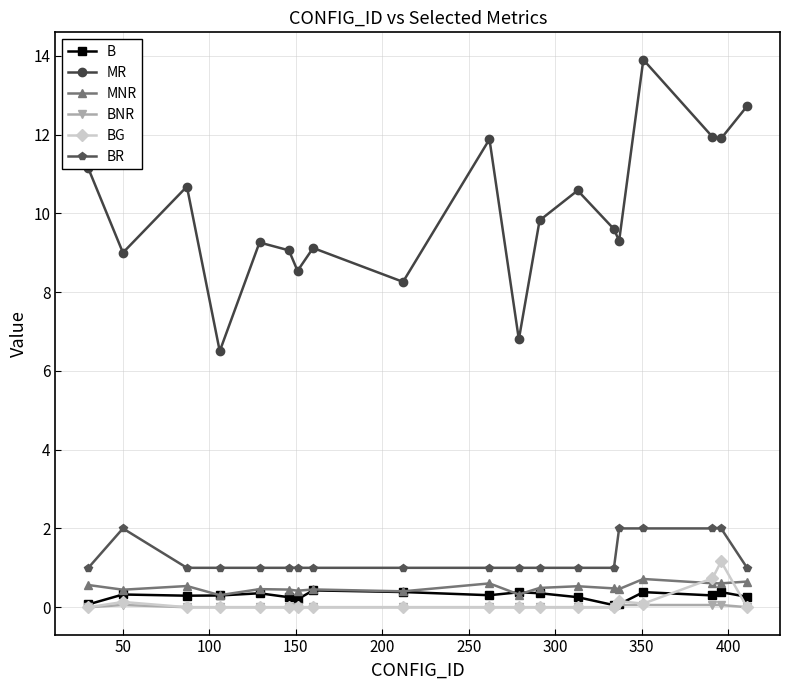

True or false: MNR has more than 0 interior local peaks.

True